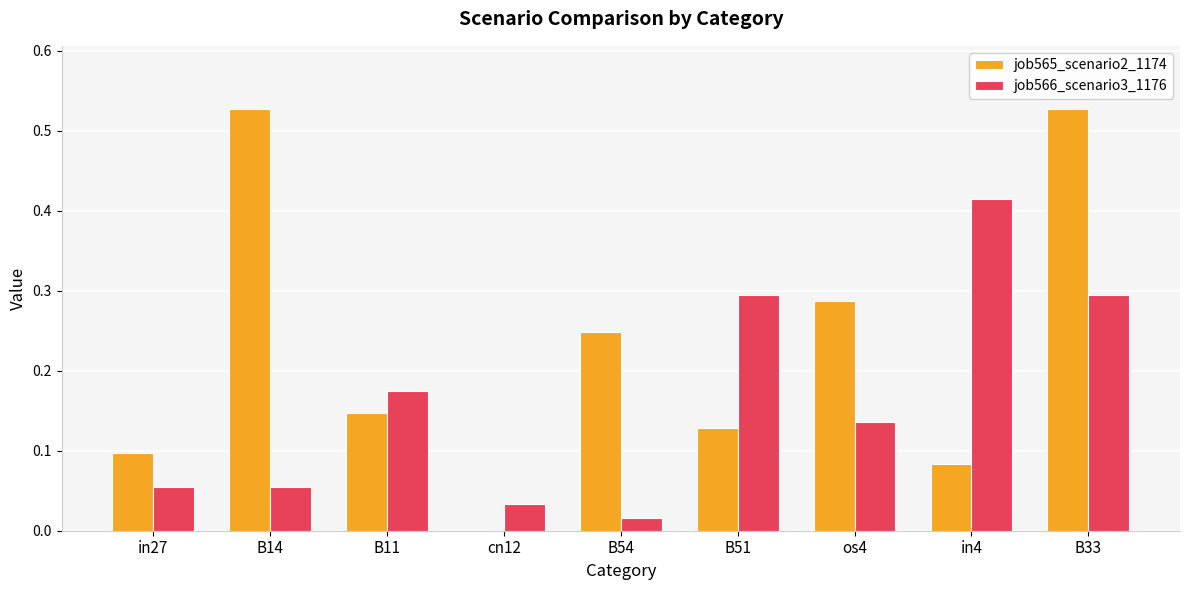

Is the value of job566_scenario3_1176 at B11 greater than the value of job565_scenario2_1174 at B51?

Yes